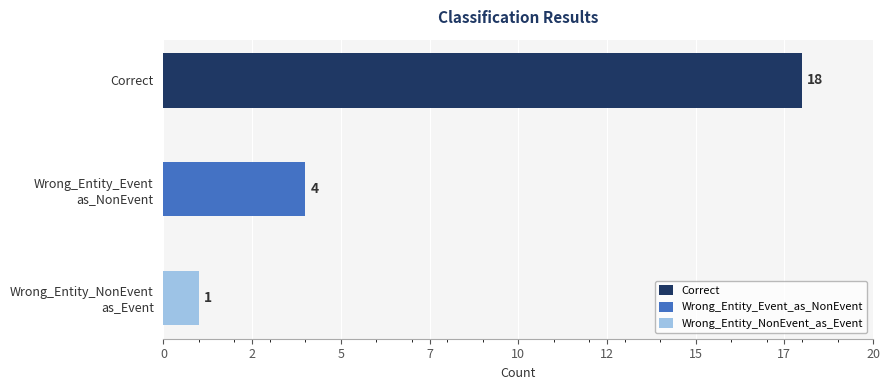

What is the difference between the maximum and second lowest values?

14